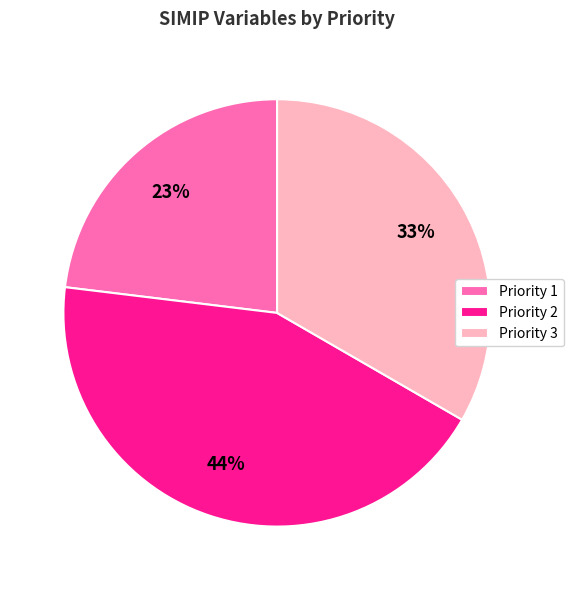

To the nearest percent, what is the difference between the largest and smallest slice percentages?

21%